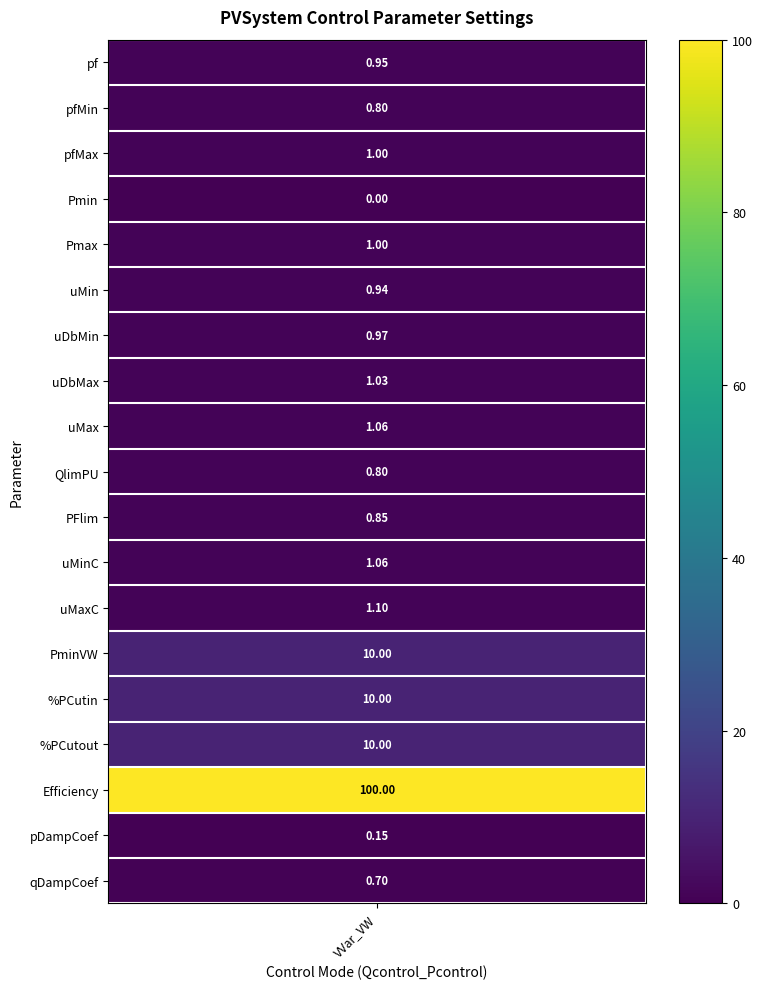

How many values exceed 1?

8